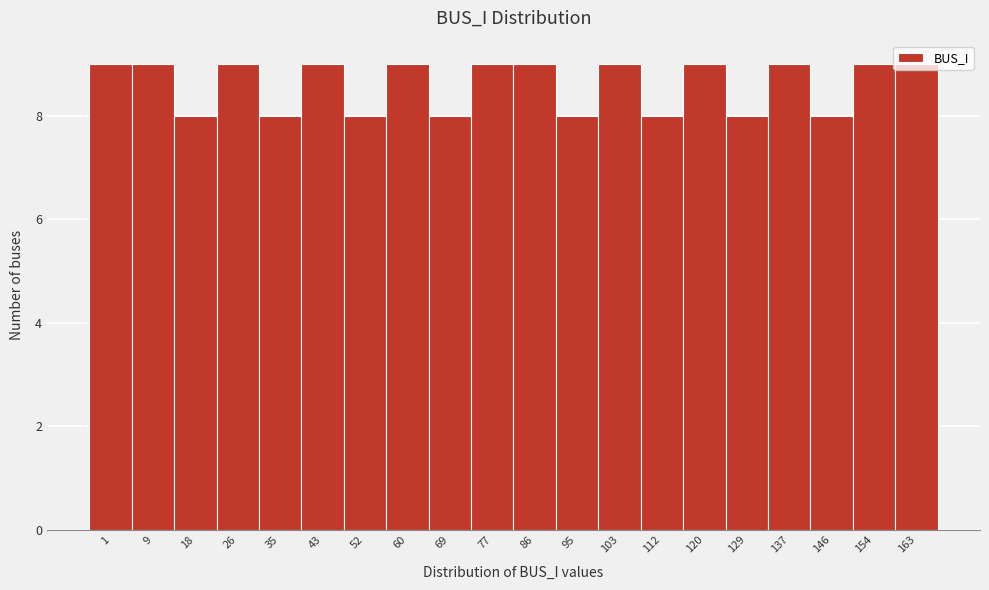

True or false: the data shows 9 at 77.

True